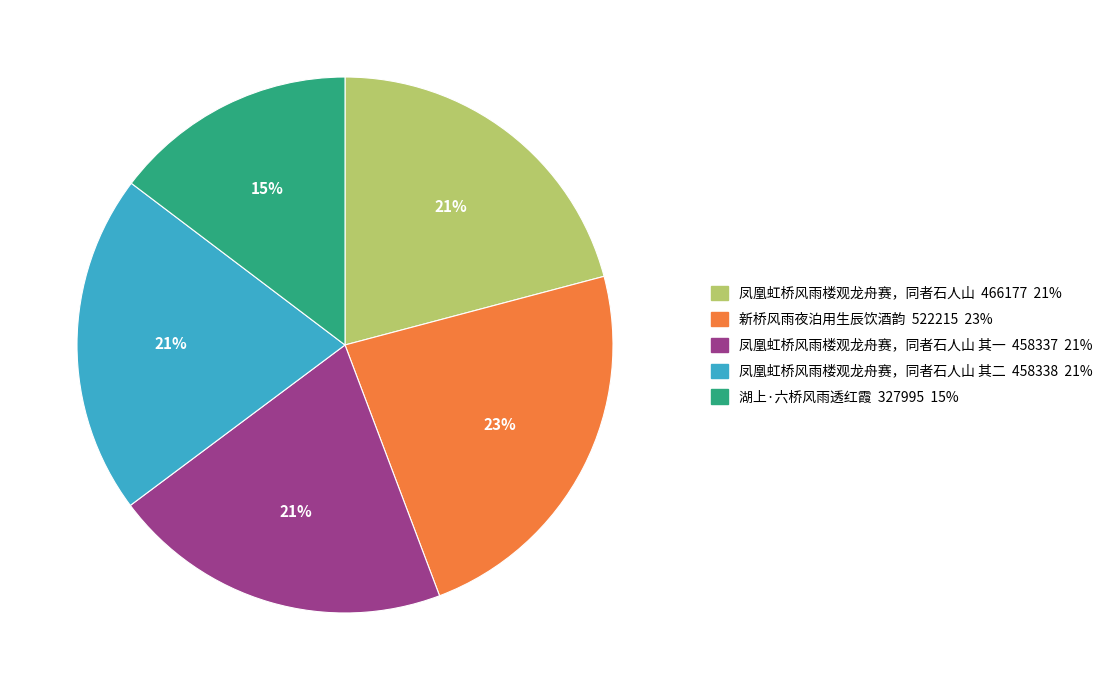

Count the number of slices in the pie.

5